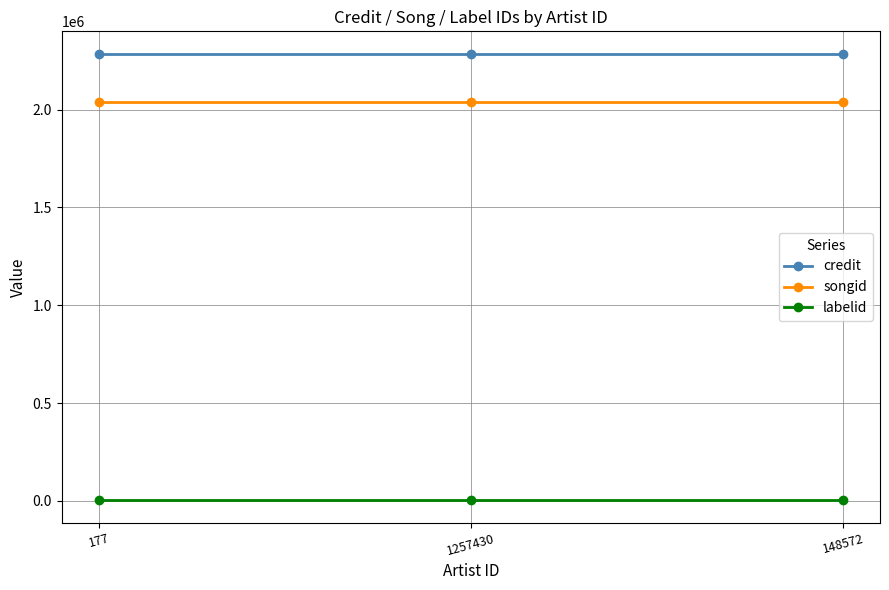

Is it true that credit equals 2285658 at 1257430?

True